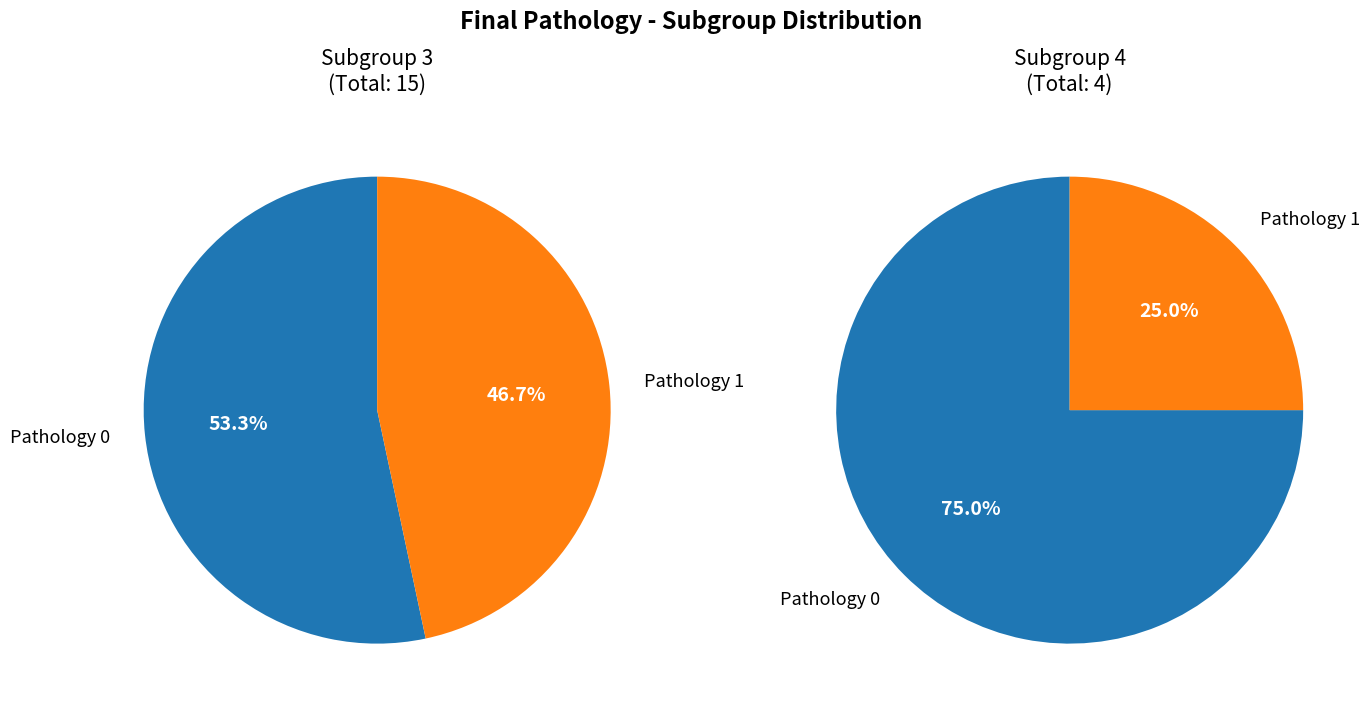

What is the smallest slice in the pie chart?

Pathology 1